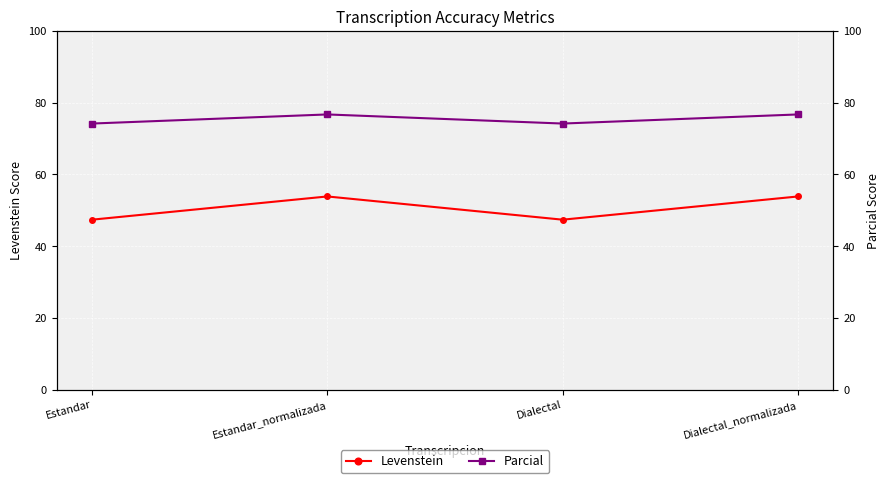

Read the Parcial value at Dialectal_normalizada.

76.7